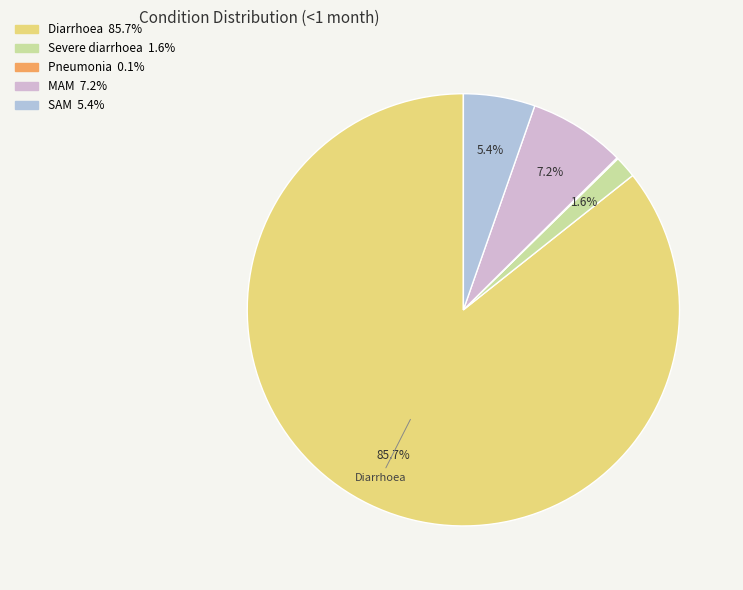

What percentage is NOT represented by SAM?

94.6%